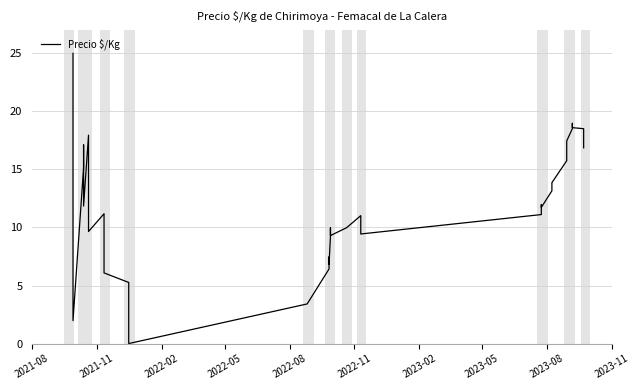

What is the value of the 1st point from the left?

25.0